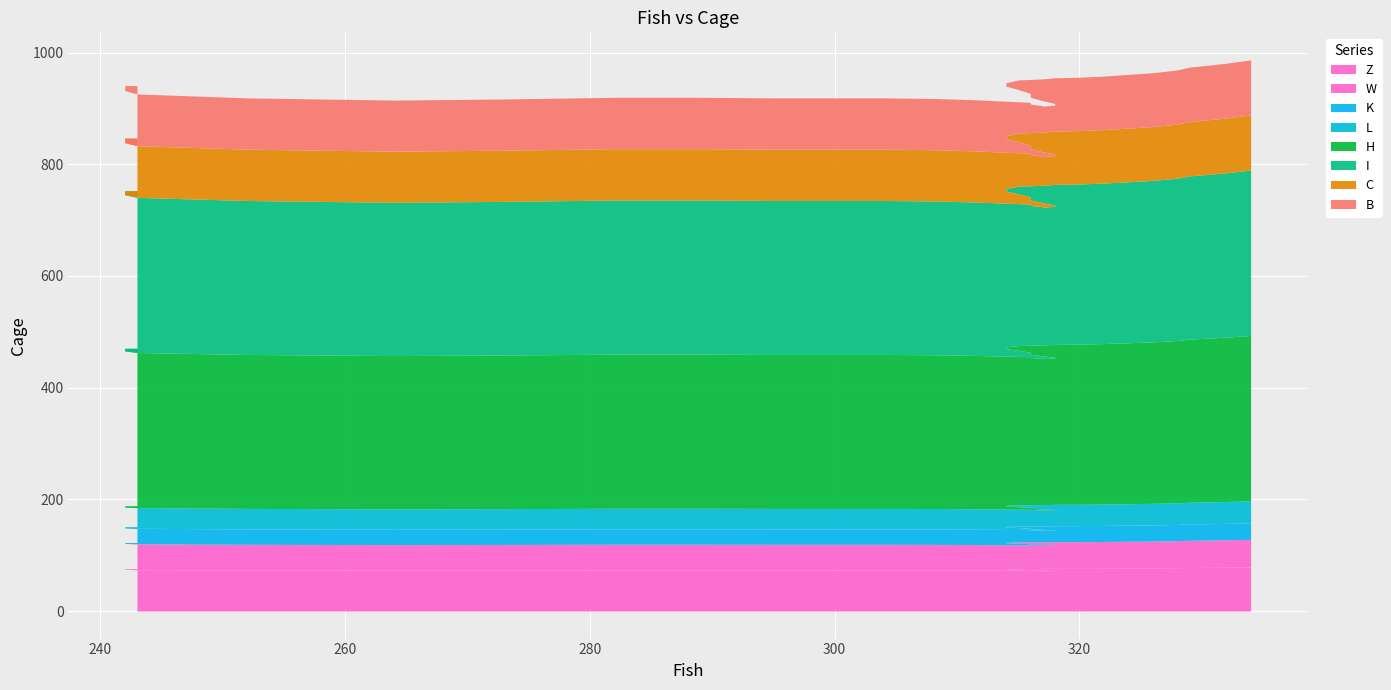

Which label corresponds to the smallest value in the chart?

317